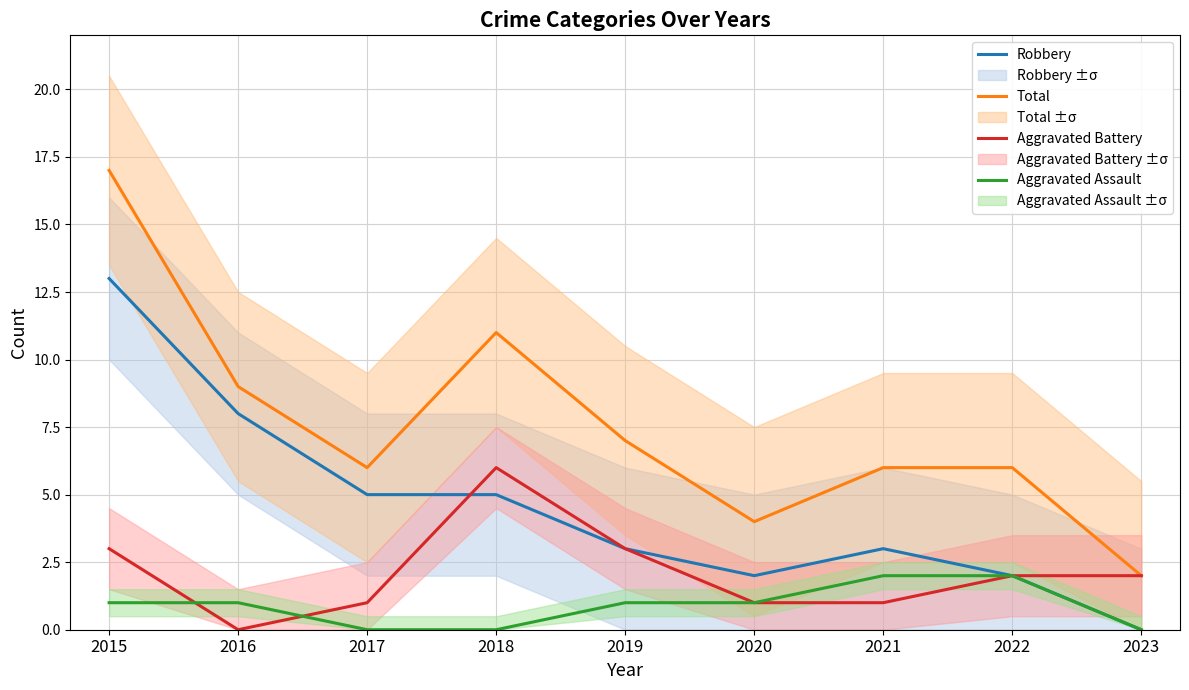

Which category has the lowest value in the Robbery series?

2023